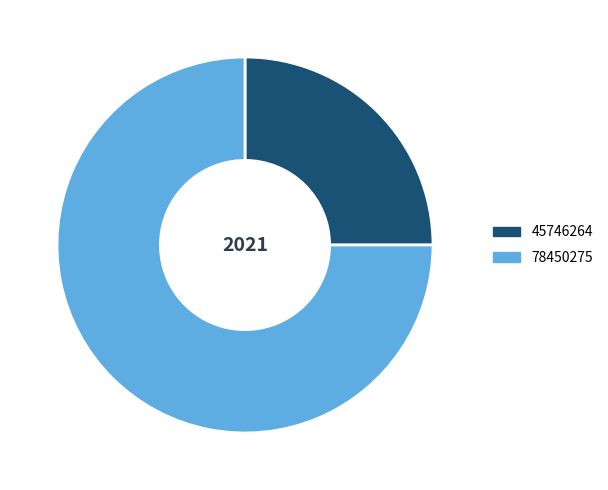

Which slice represents more than half of the pie?

78450275